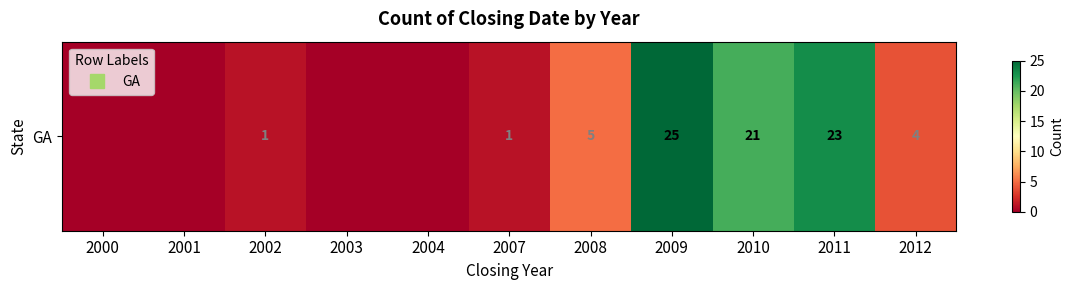

Reading left to right, transcribe all the data shown in this chart.

0	0	1	0	0	1	5	25	21	23	4